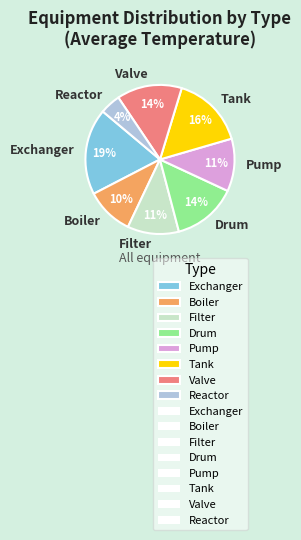

What is the smallest slice in the pie chart?

Reactor